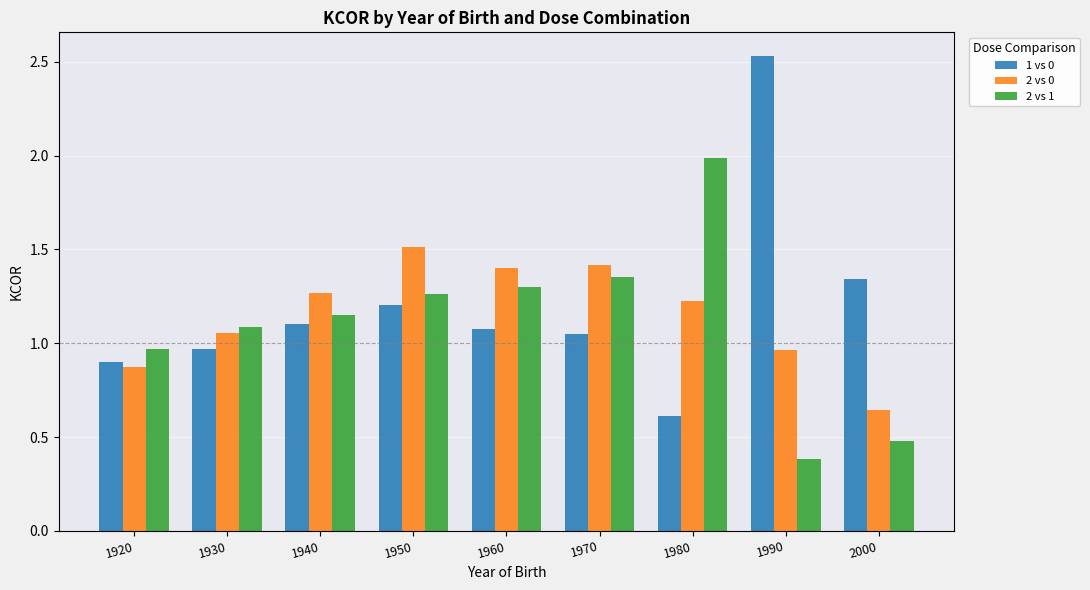

How many bars are there in total?

27